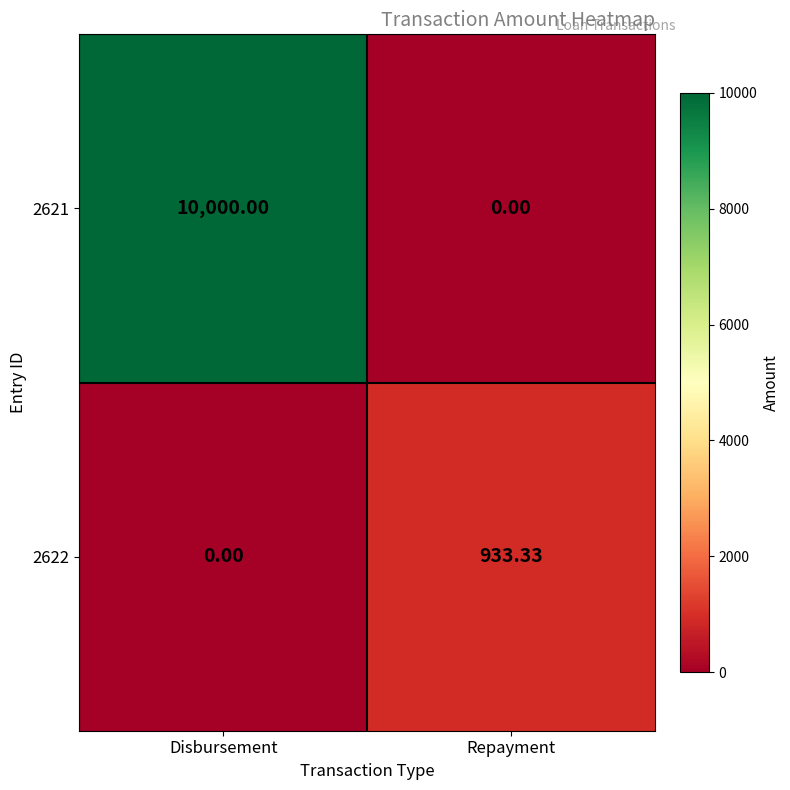

List the series in order of their peak value, lowest first.

2622, 2621